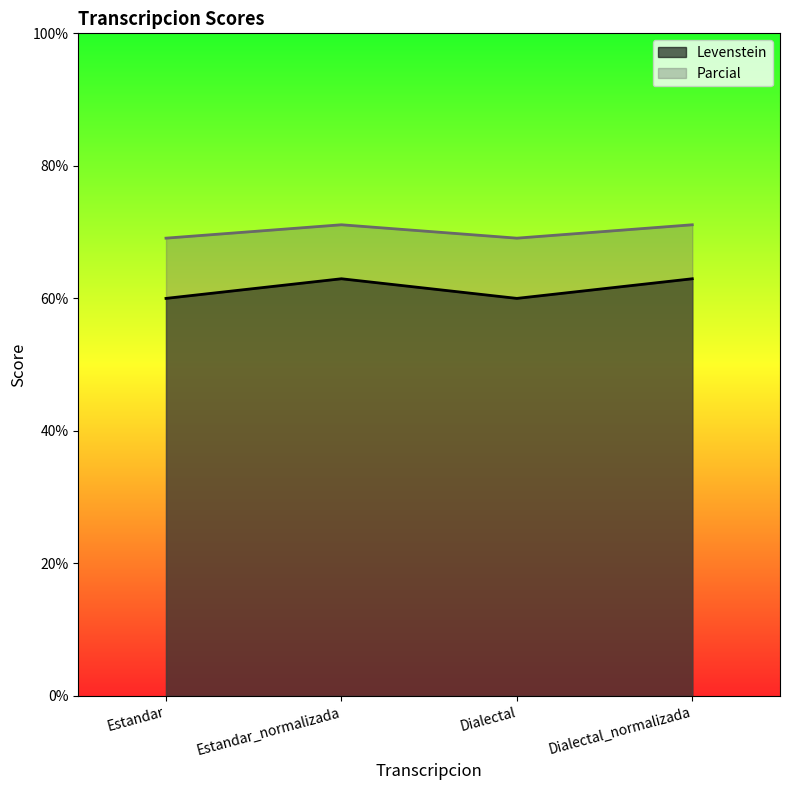

True or false: Levenstein and Parcial intersect in this chart.

False